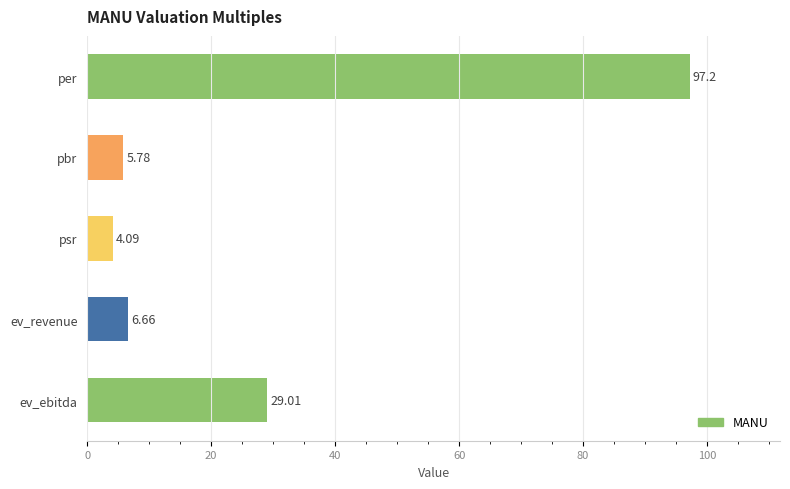

List the labels in order of value, smallest first.

psr, pbr, ev_revenue, ev_ebitda, per